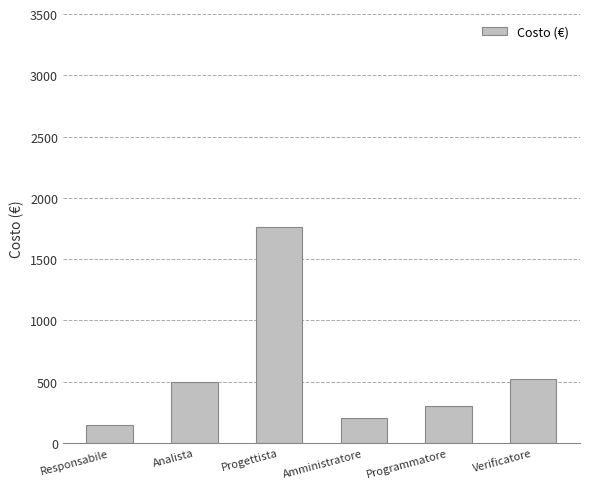

Reading right to left, extract all data points from this chart.

525	300	200	1760	500	150